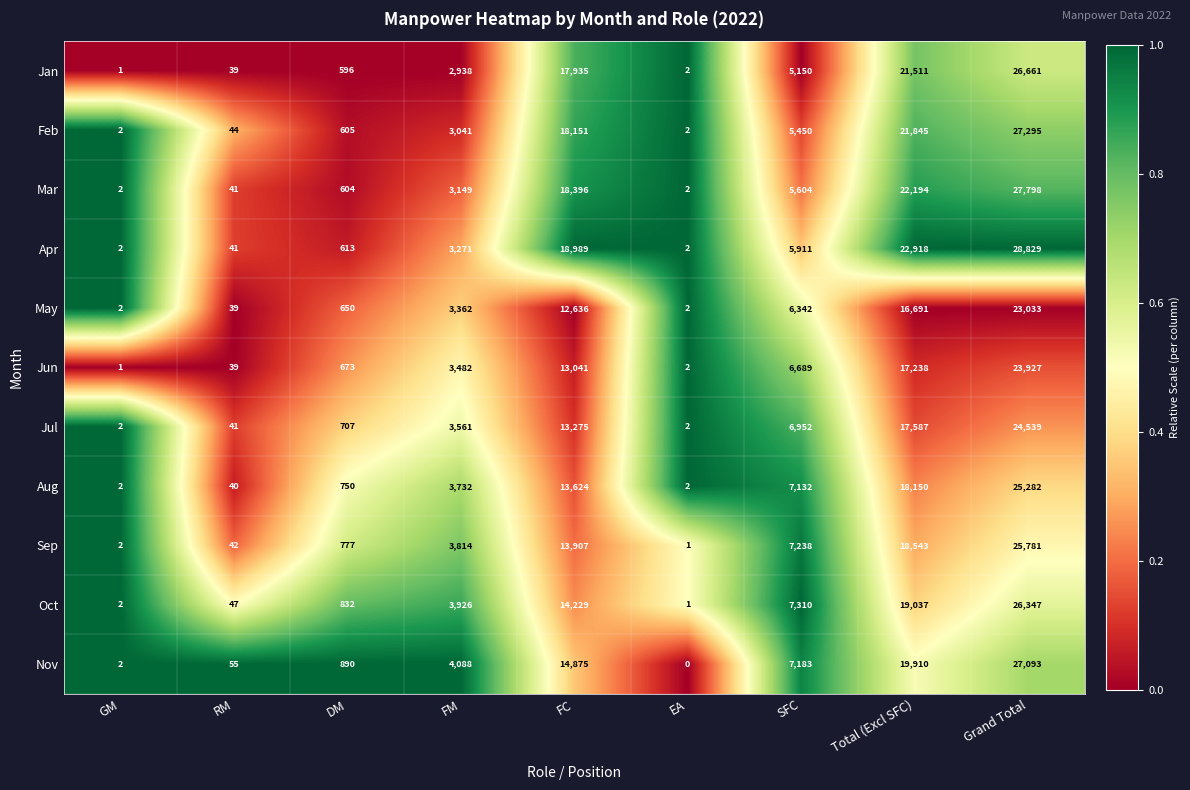

What is the spread (max minus min) of values at Total (Excl SFC)?

6227